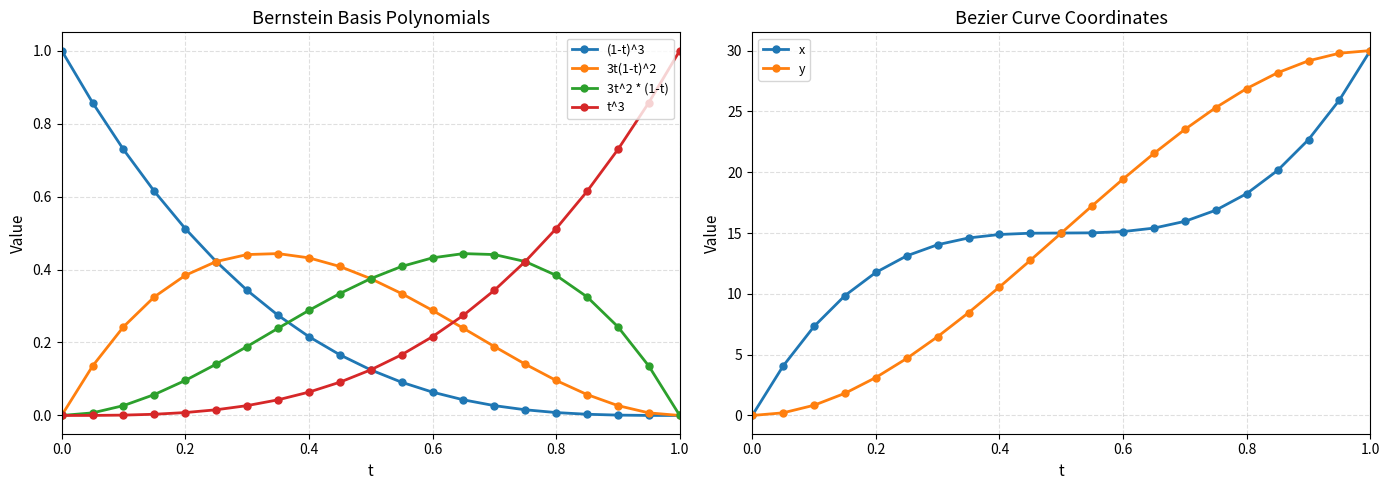

True or false: t^3 has a value of 0.0 at 0.0.

True